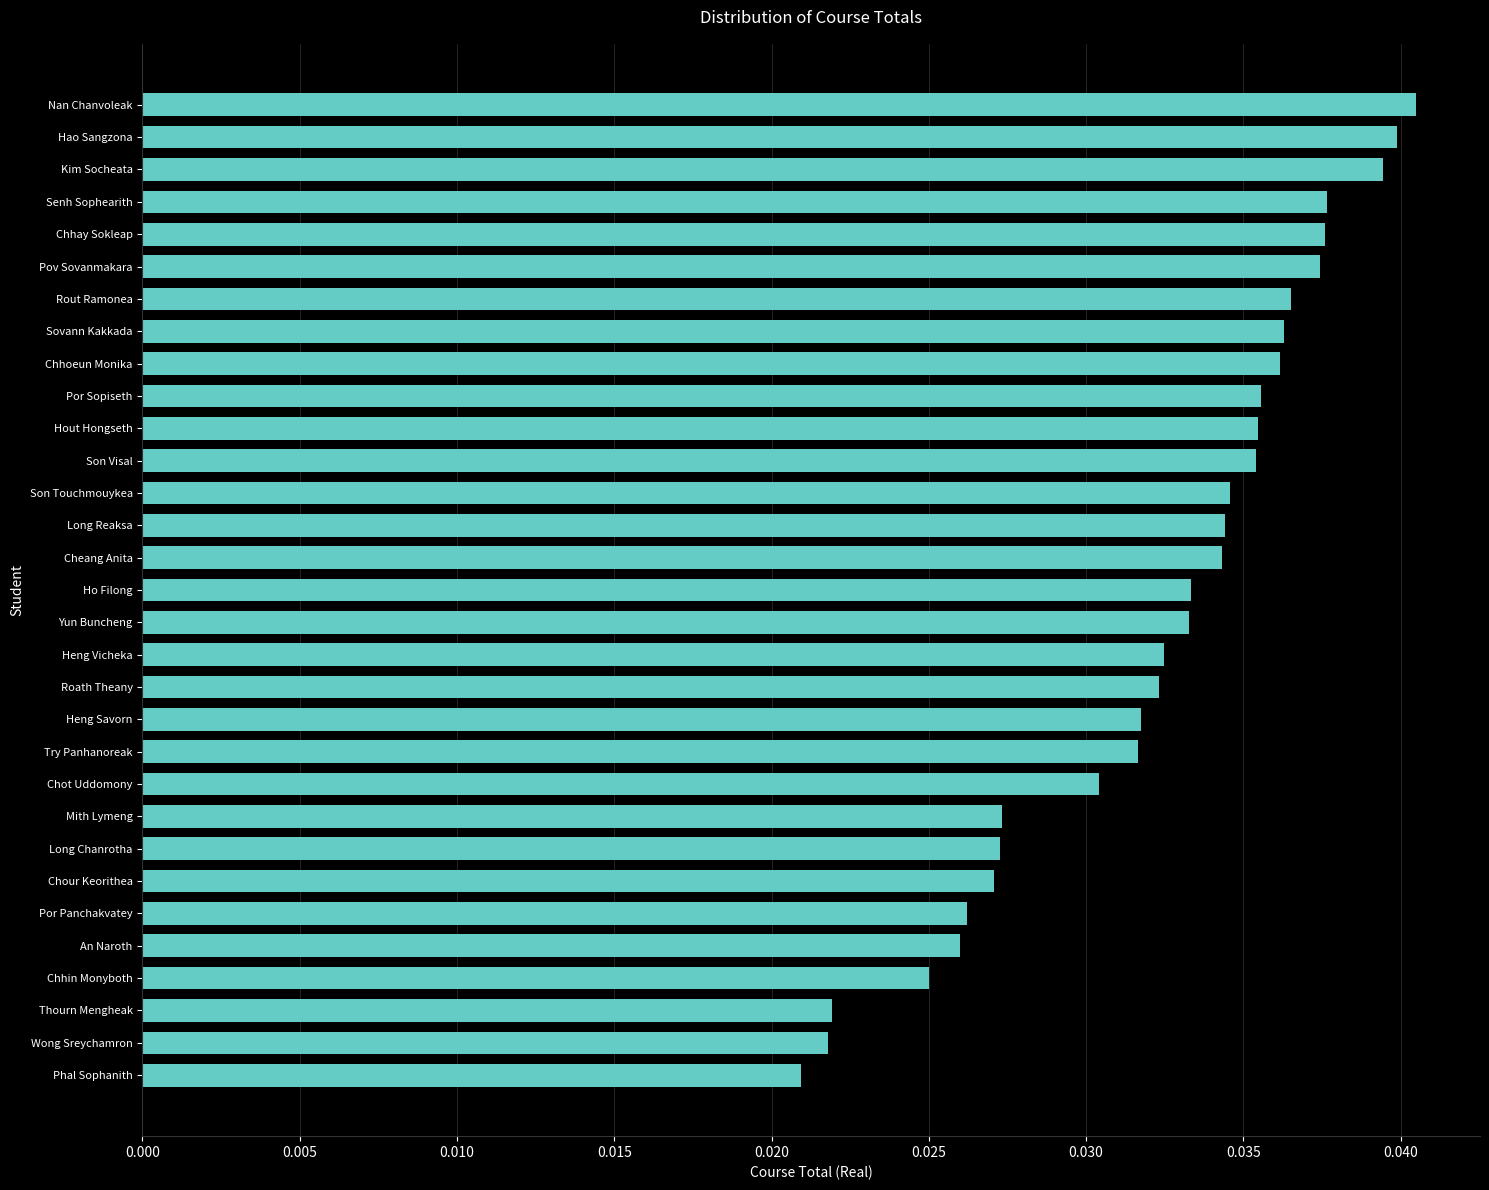

Between Senh Sophearith and Son Touchmouykea, which is larger?

Senh Sophearith